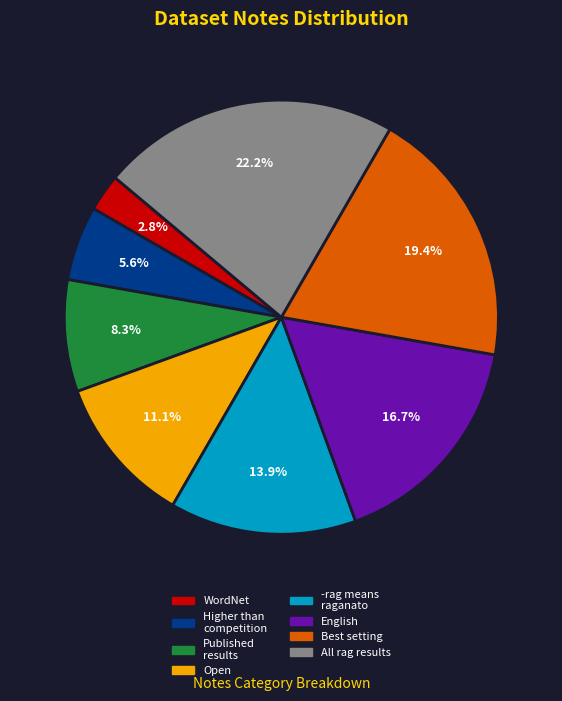

What is the smallest slice in the pie chart?

WordNet